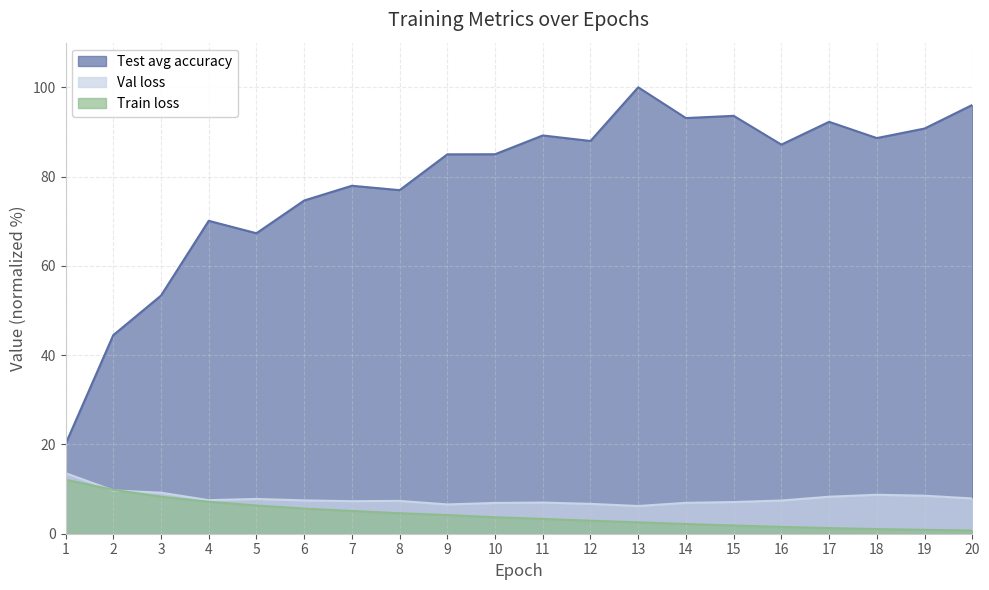

Does the chart have visible grid lines?

Yes